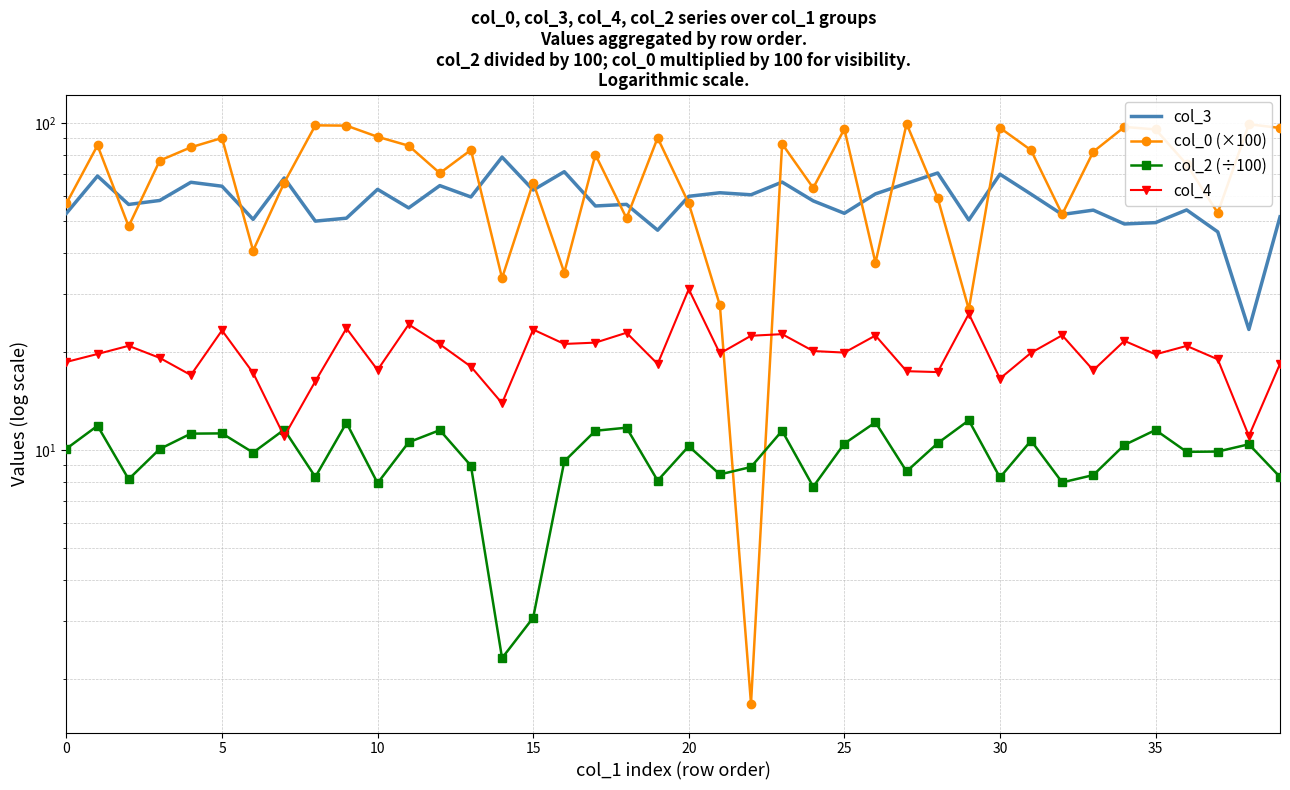

True or false: col_2 (÷100) and col_4 cross at least once.

True